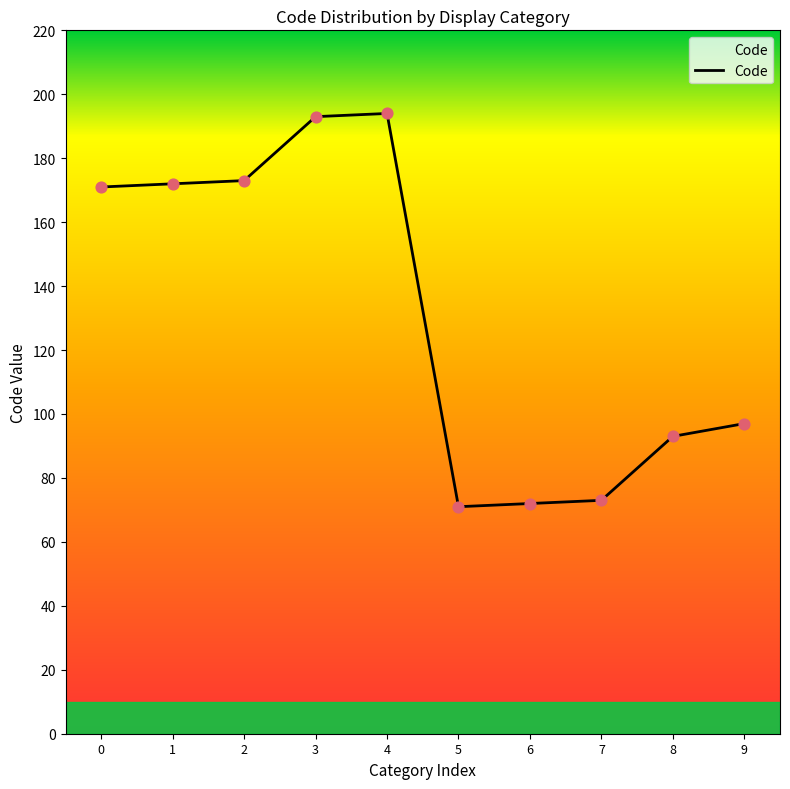

What is the change in value from 4 to 6?

-122